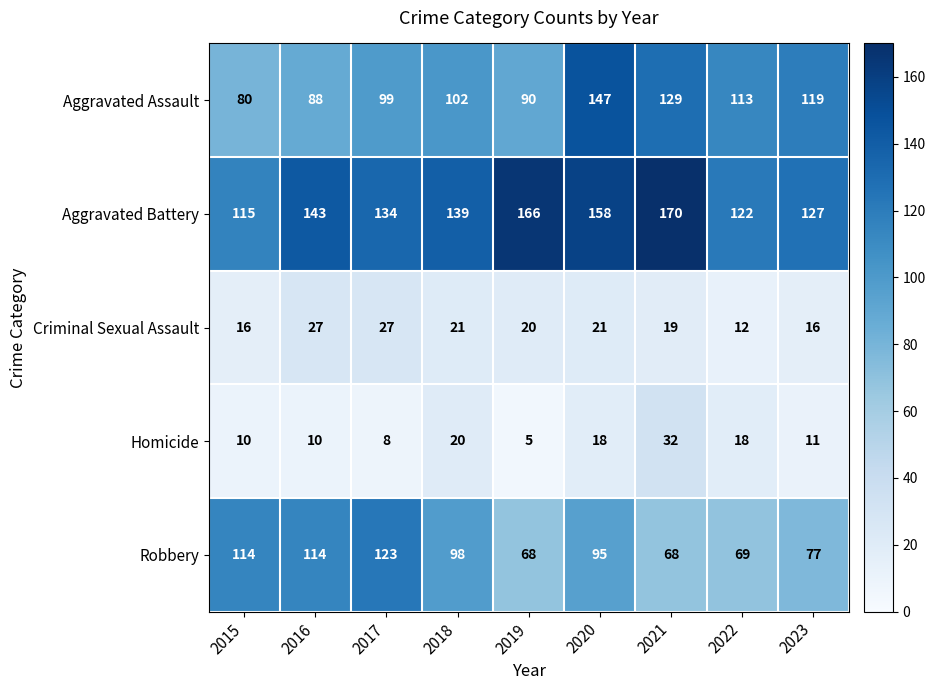

What is the sum of all Aggravated Assault values?

967